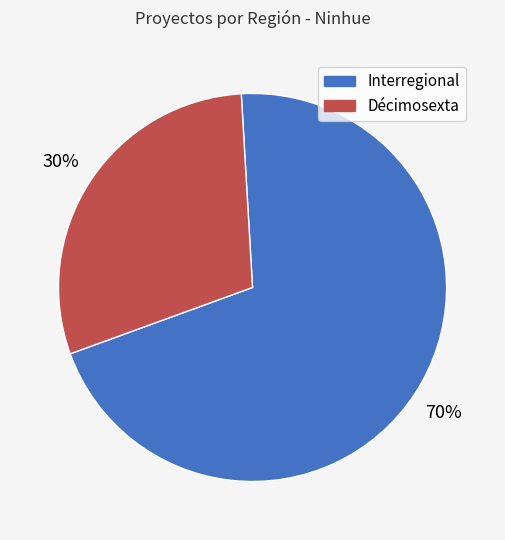

Do Décimosexta and Interregional together represent more than half of the pie?

Yes